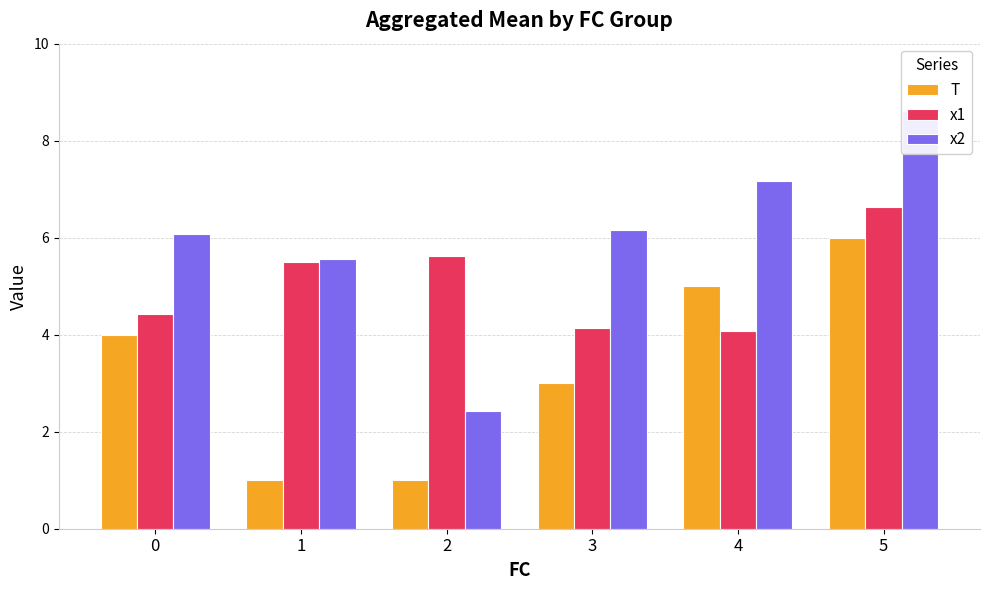

What is the greatest value displayed?

8.6